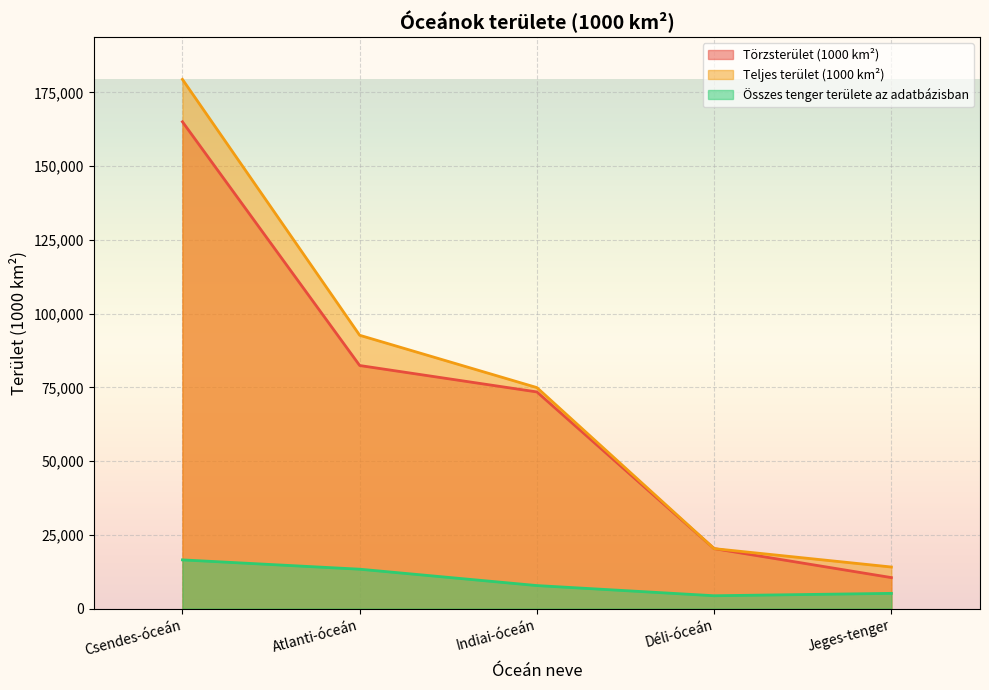

Is it true that Összes tenger területe az adatbázisban equals 7440 at Jeges-tenger?

False